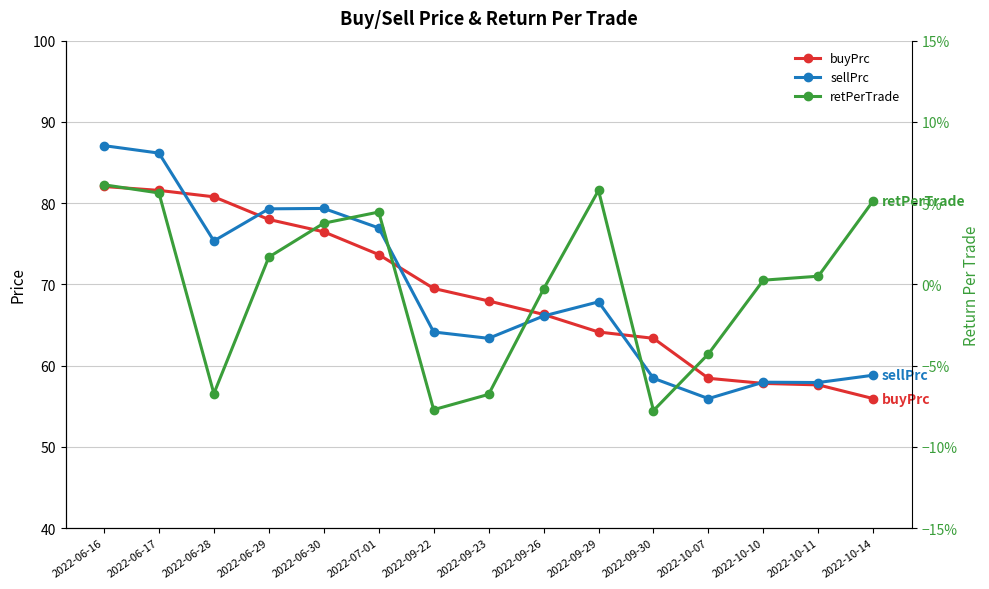

At which category is the sum across all series the highest?

2022-06-16